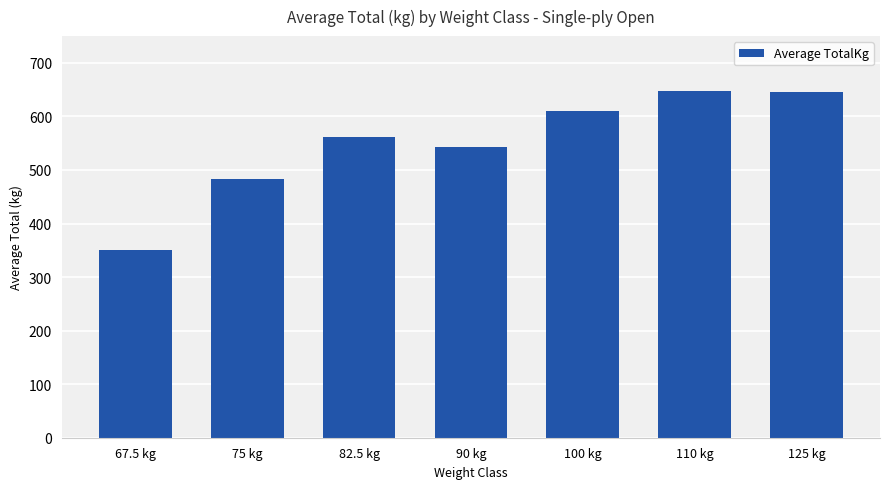

The chart shows a value of 647.2 at 110 kg. True or false?

True